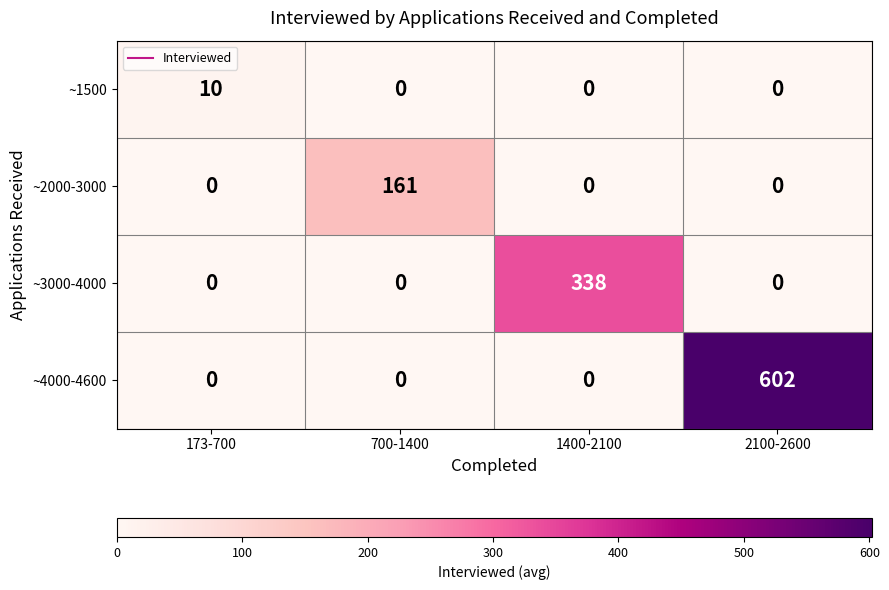

How many ~4000-4600 values are between 0 and 602?

4